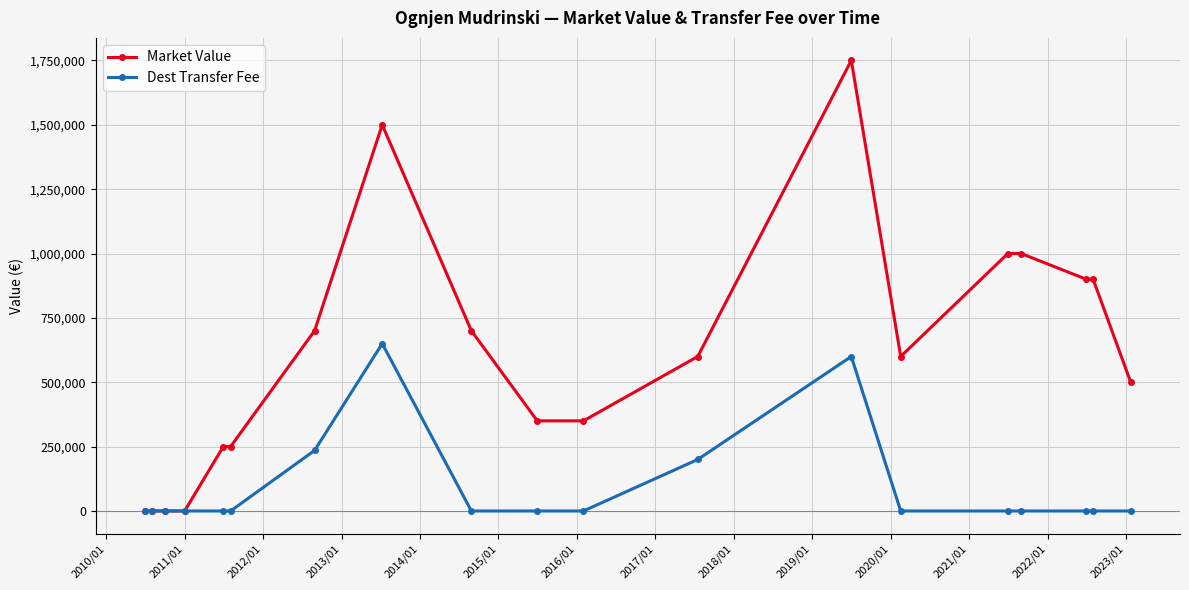

Which series has the largest range (max minus min)?

Market Value